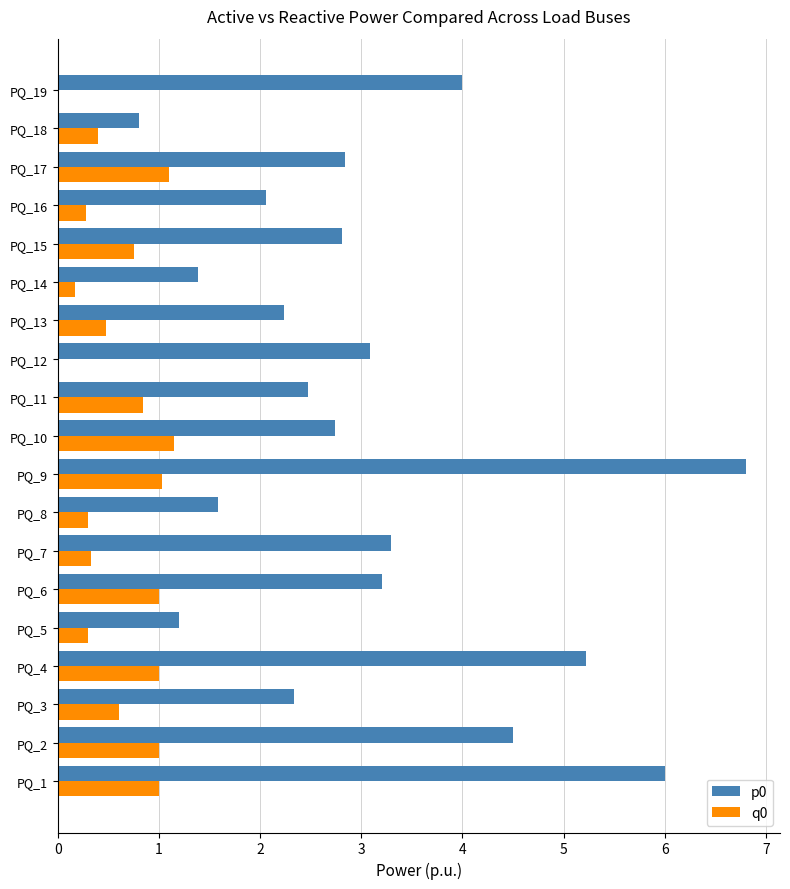

Is it true that q0 equals 0.3 at PQ_7?

True